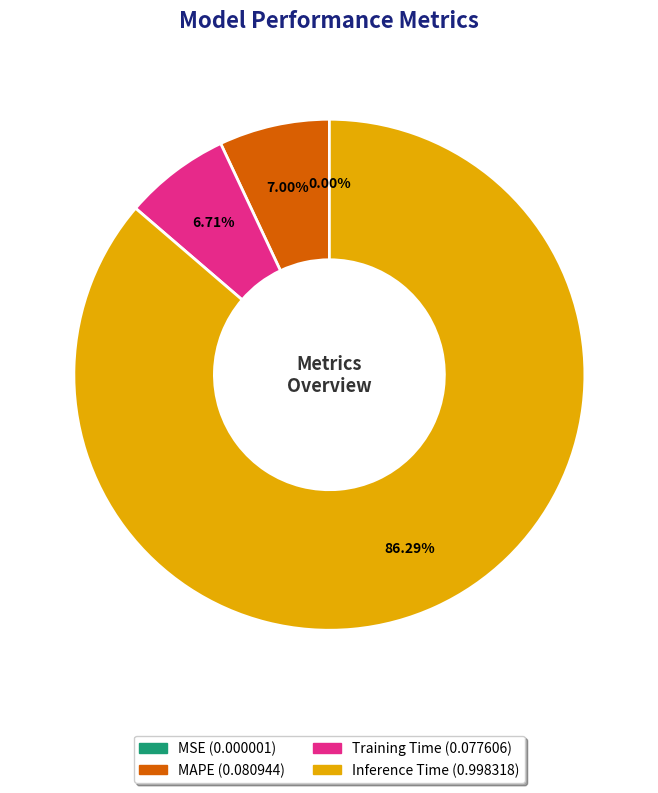

Does any single category account for the majority?

Yes